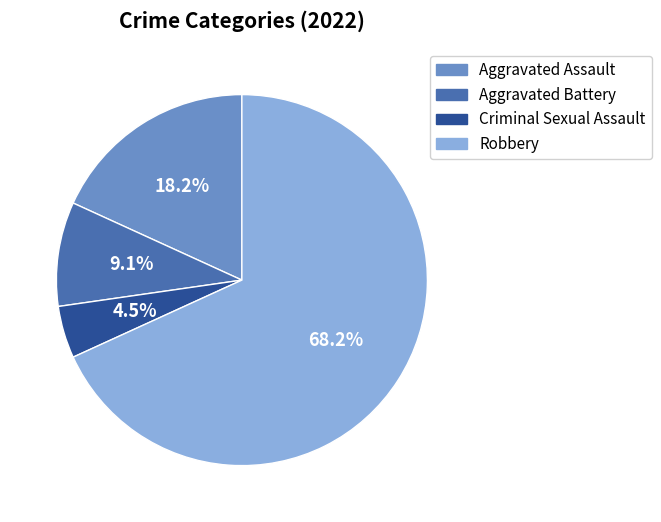

Is there any slice that represents more than half of the pie?

Yes